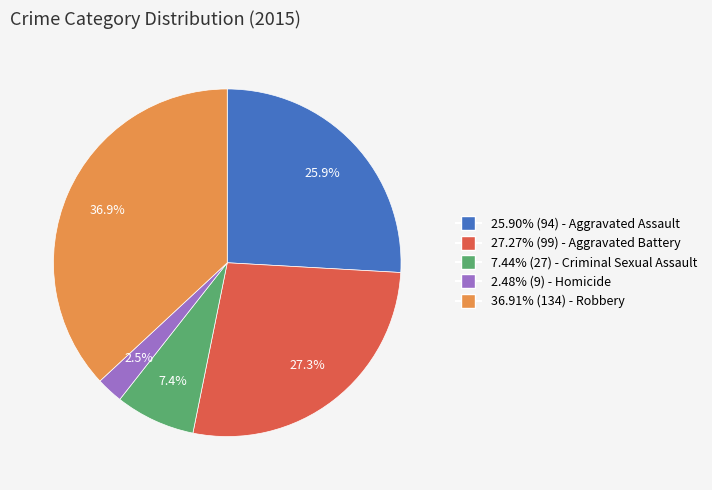

How much of the chart is everything except 27.27% (99) - Aggravated Battery?

72.7%